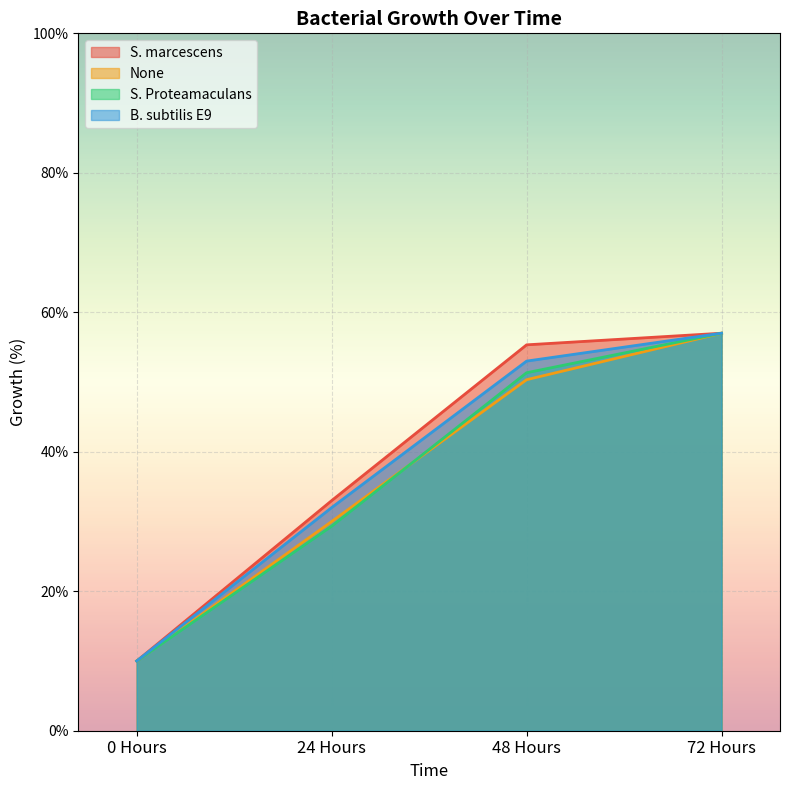

What is the average value of the S. marcescens series?

38.8